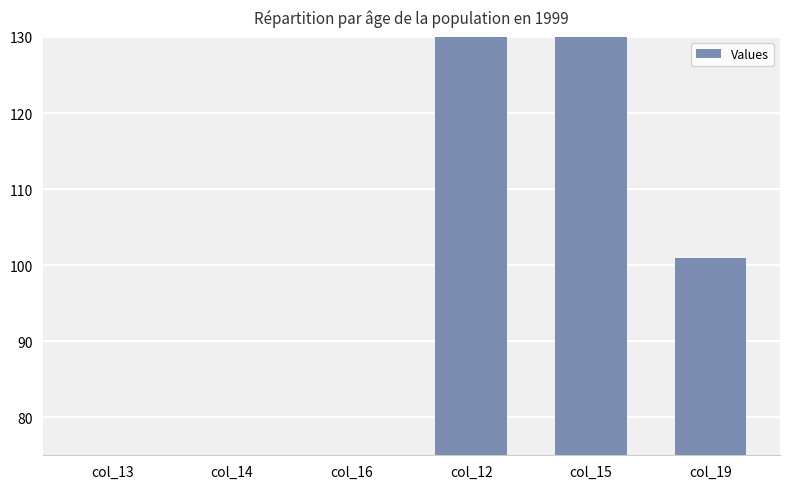

True or false: the data shows 135 at col_19.

False